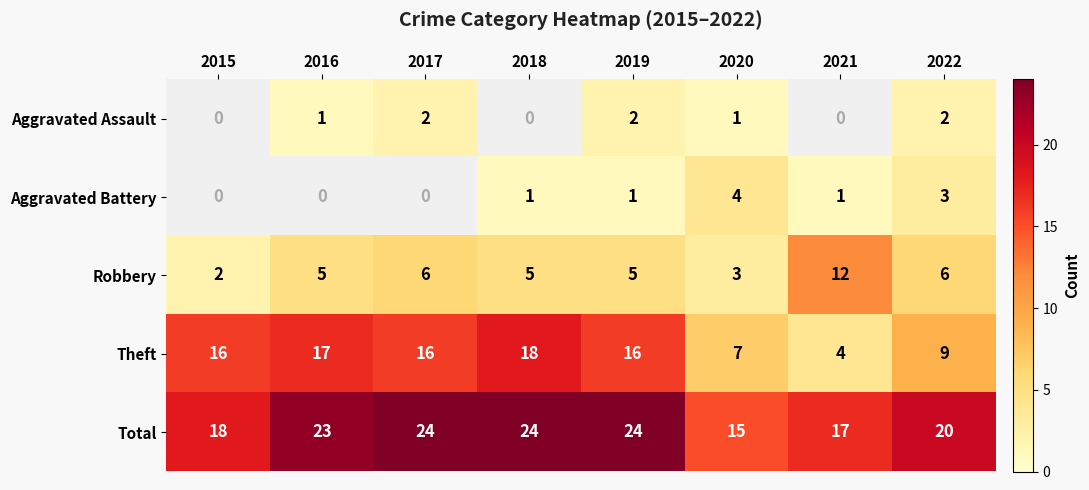

What is the difference between the highest and lowest values at 2022?

18